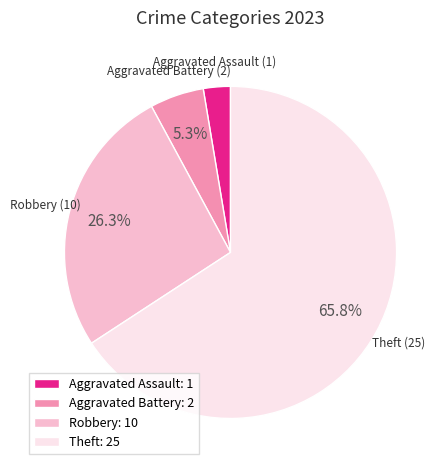

Which category has the smallest portion of the pie?

Aggravated Assault